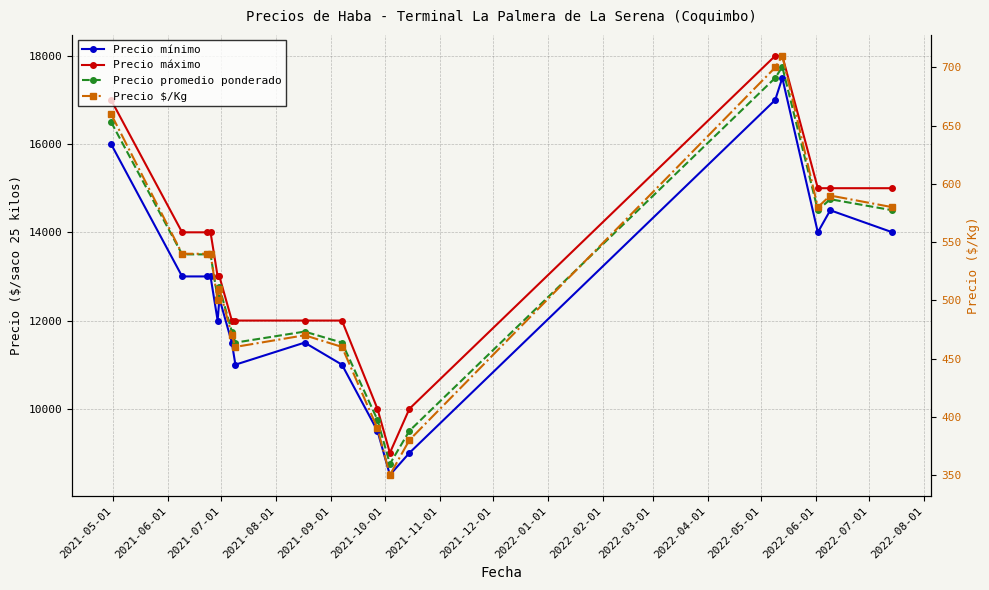

Reading left to right, transcribe all the data shown in this chart.

Precio mínimo: 16000	13000	13000	13000	12000	12500	11500	11000	11500	11000	9500	8500	9000	17000	17500	14000	14500	14000
Precio máximo: 17000	14000	14000	14000	13000	13000	12000	12000	12000	12000	10000	9000	10000	18000	18000	15000	15000	15000
Precio promedio ponderado: 16500	13500	13500	13500	12500	12750	11750	11500	11750	11500	9750	8750	9500	17500	17750	14500	14750	14500
Precio $/Kg: 660	540	540	540	500	510	470	460	470	460	390	350	380	700	710	580	590	580